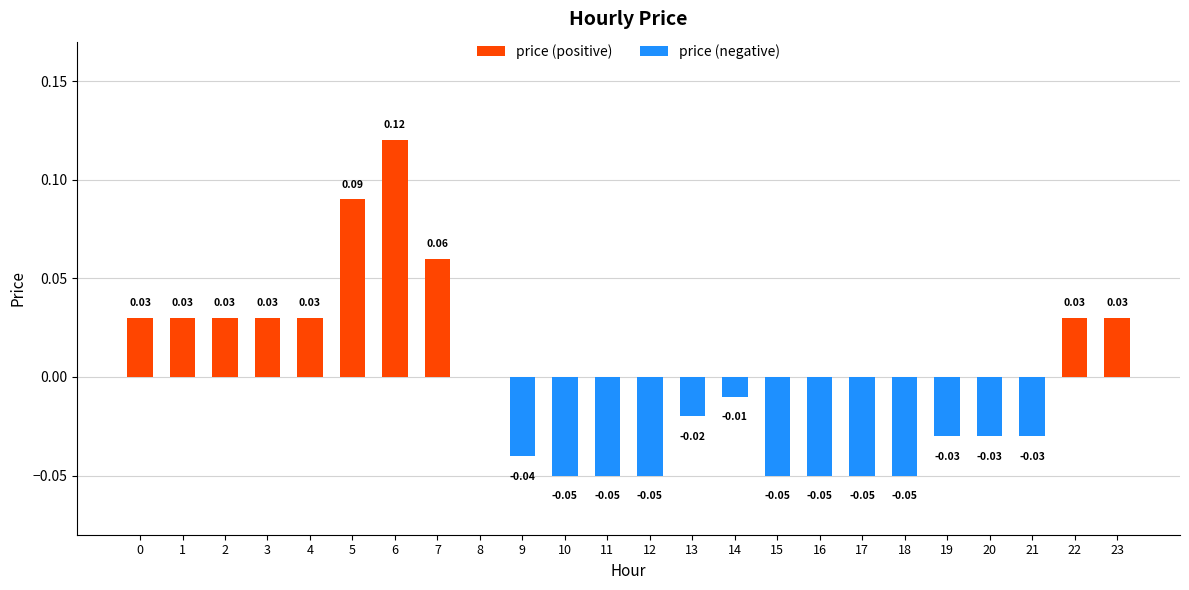

Between 7 and 15, which series saw the biggest shift?

price (positive)